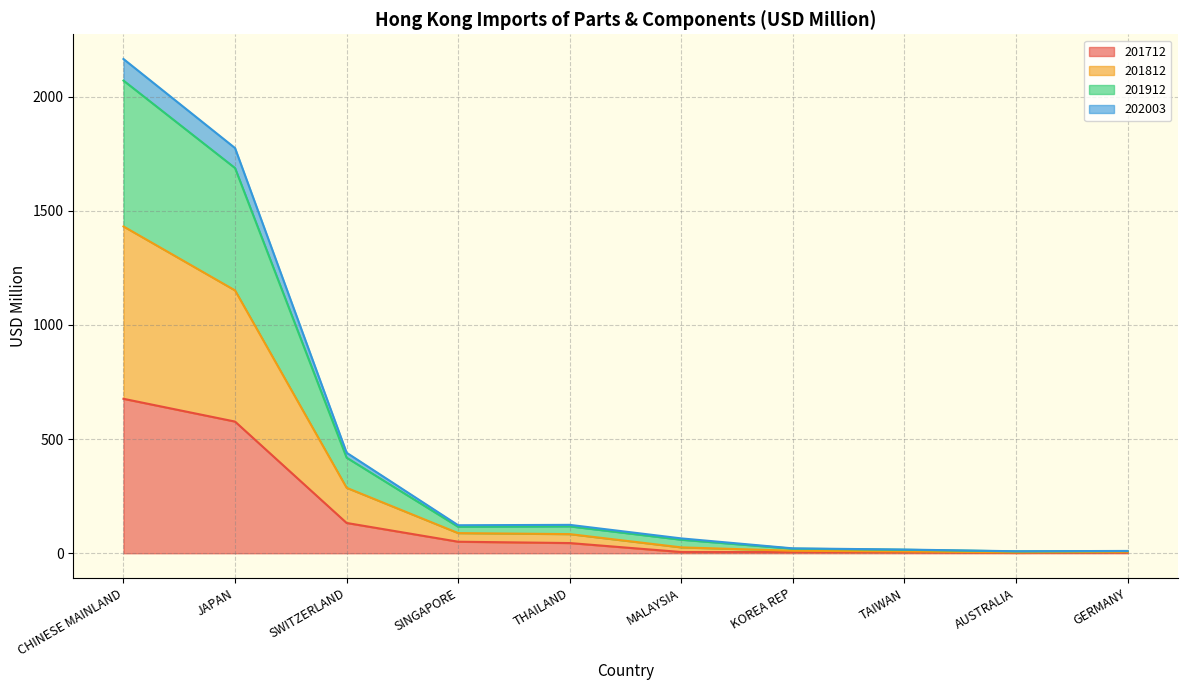

What is the maximum value shown in the chart?

2165.3